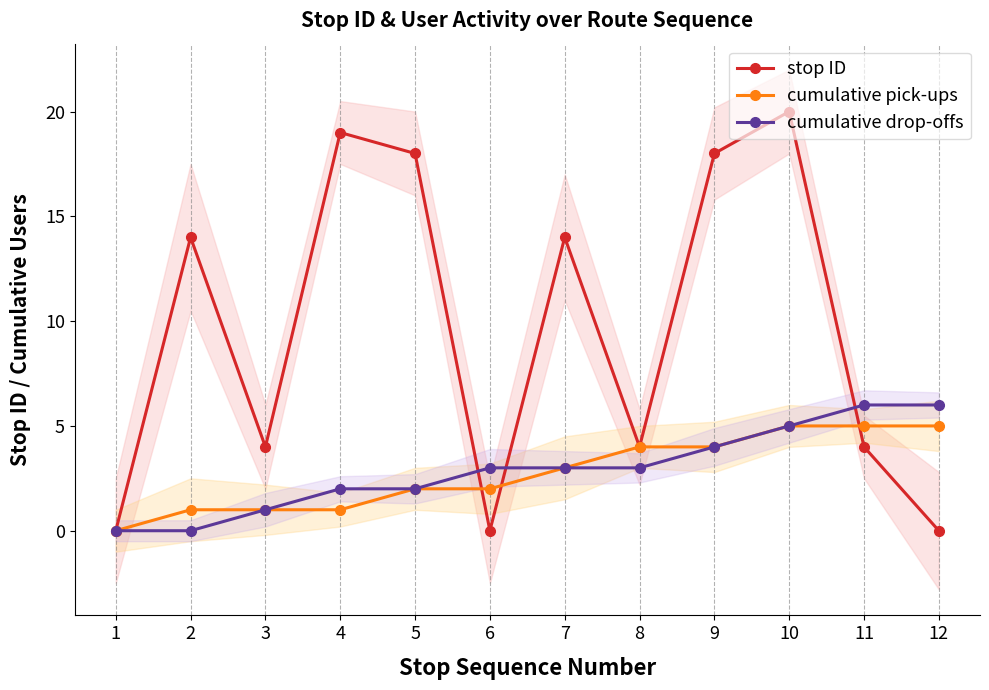

List the series in order of their peak value, lowest first.

cumulative pick-ups, cumulative drop-offs, stop ID